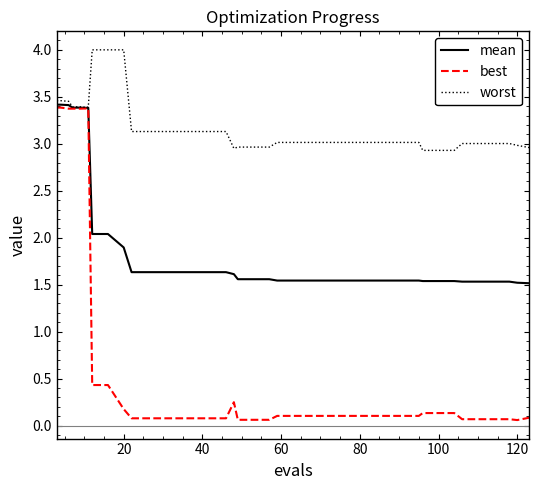

List the series in order of their overall mean, lowest first.

best, mean, worst